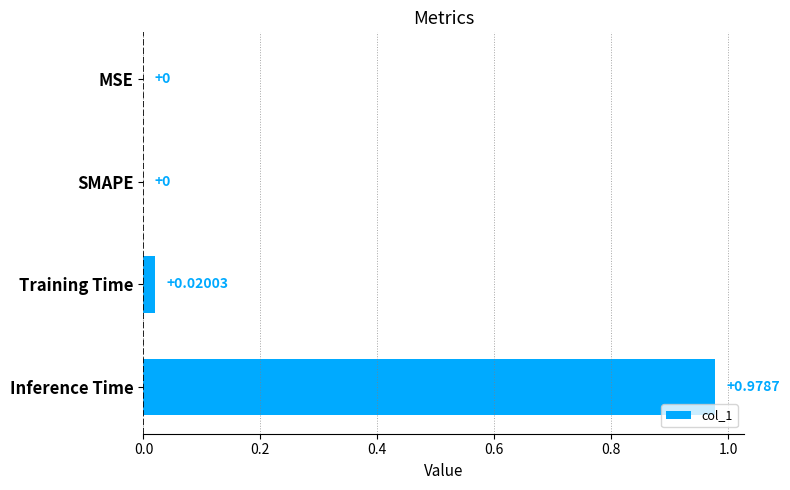

Which label corresponds to the largest value in the chart?

Inference Time